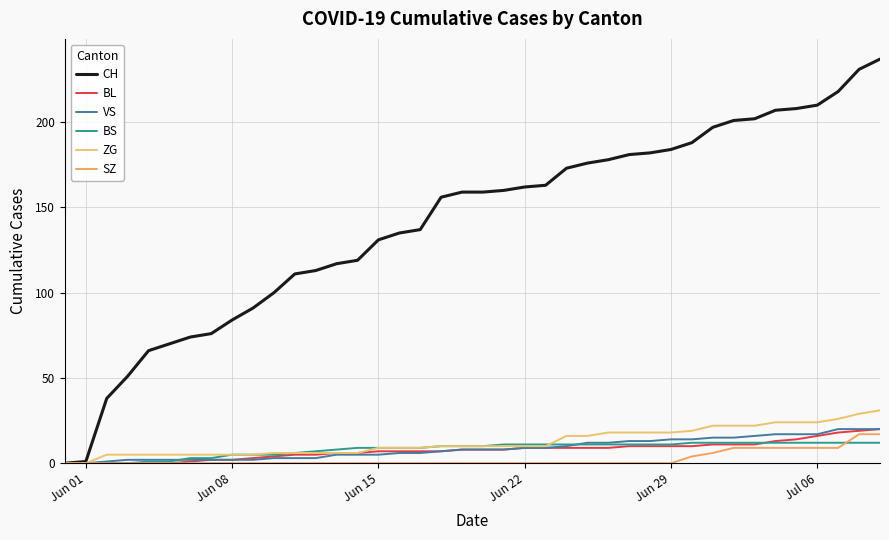

Which series ends up on top after the final intersection of ZG and BS?

ZG